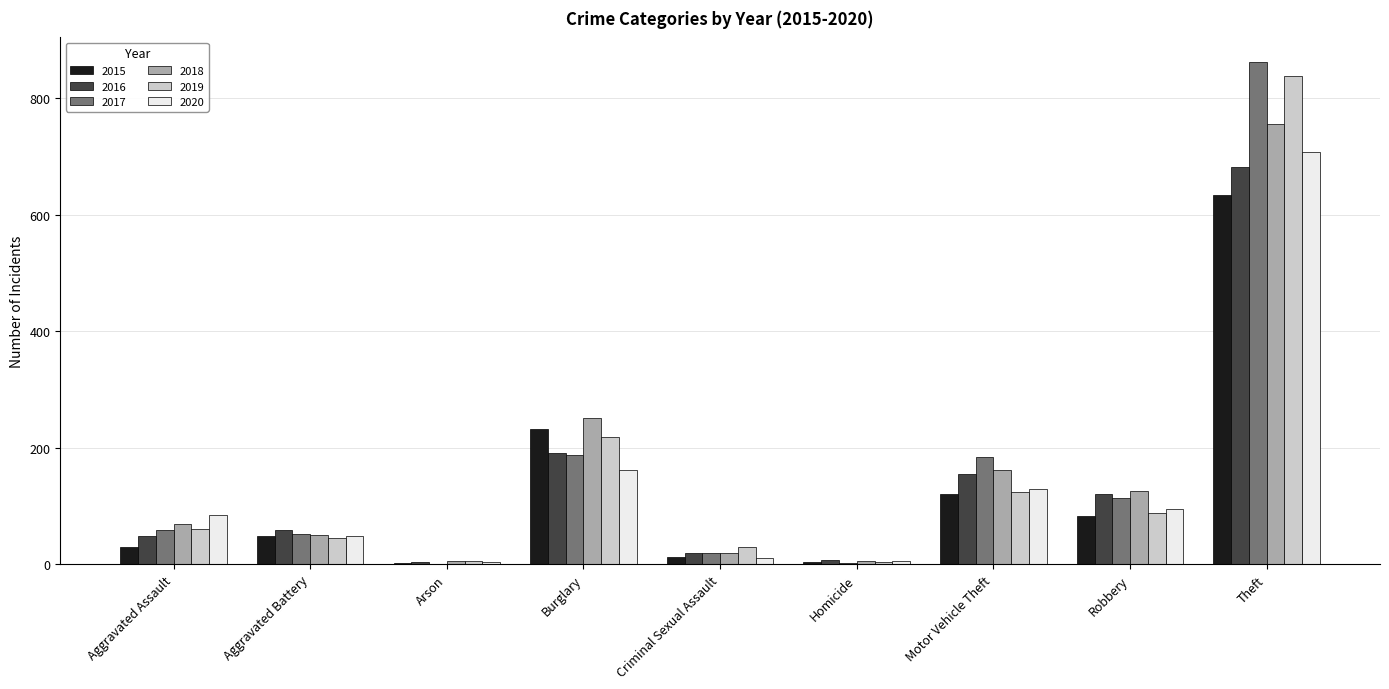

Which series changed the most between Criminal Sexual Assault and Homicide?

2019